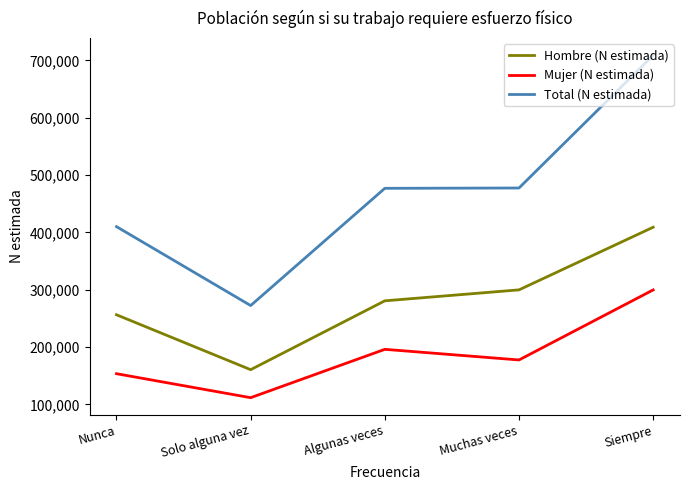

What is the difference between the highest and lowest values at Nunca?

256462